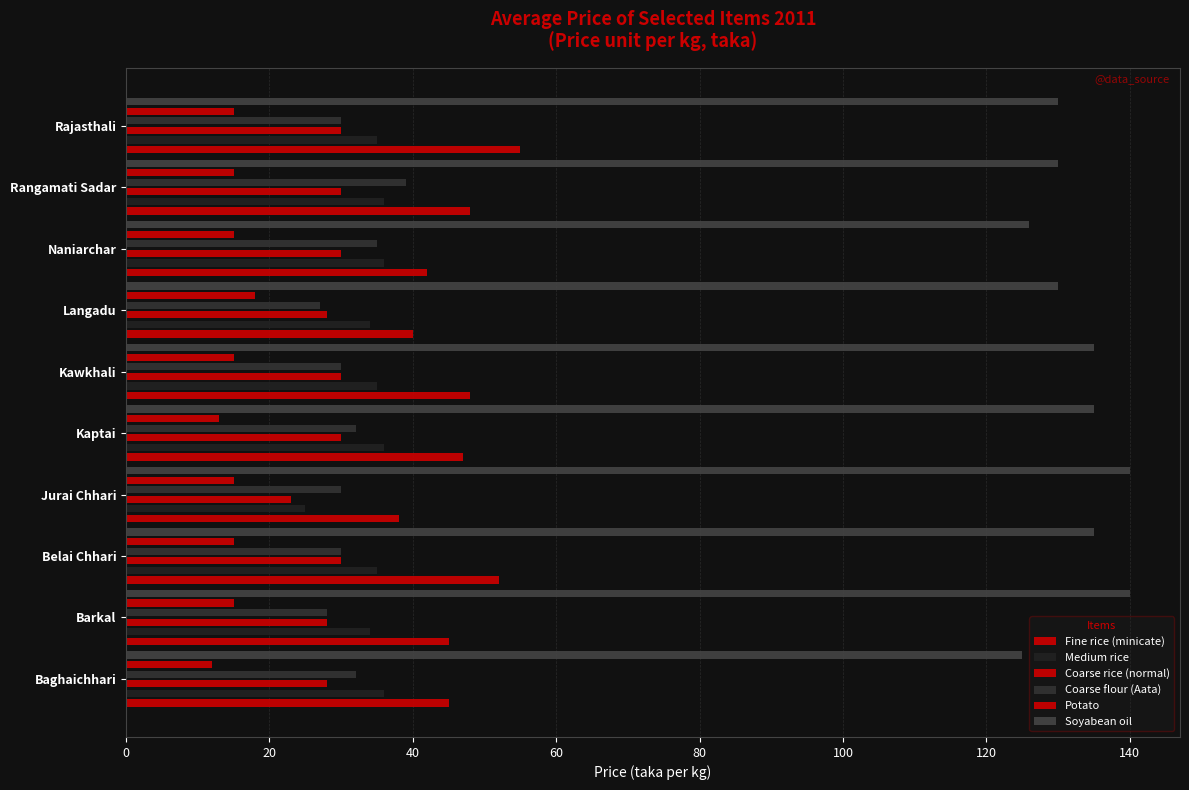

What is the lowest value of the Coarse flour (Aata) series?

27